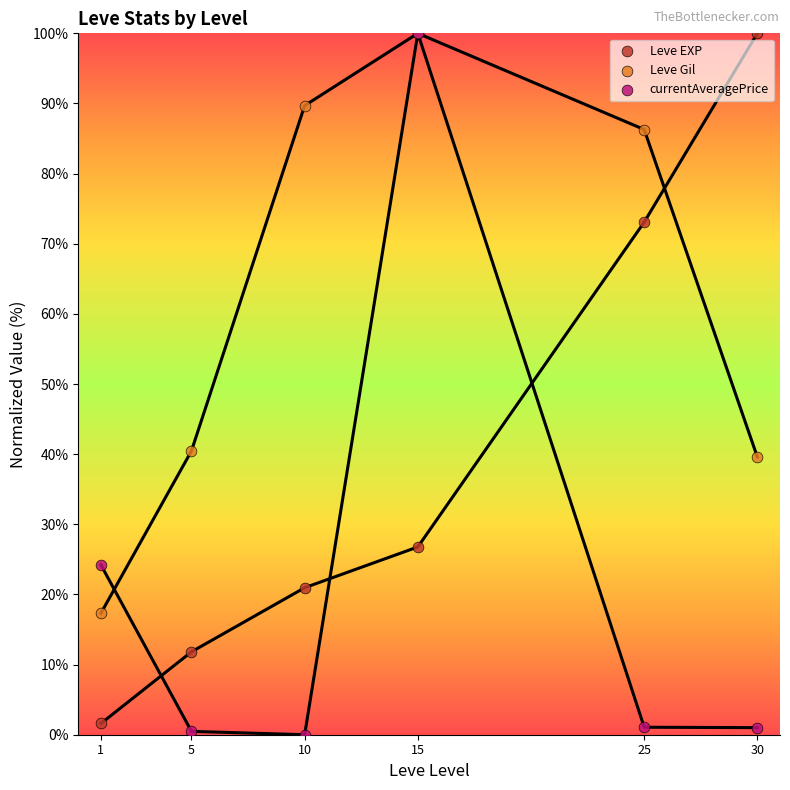

Which series has the widest spread of Y values?

currentAveragePrice